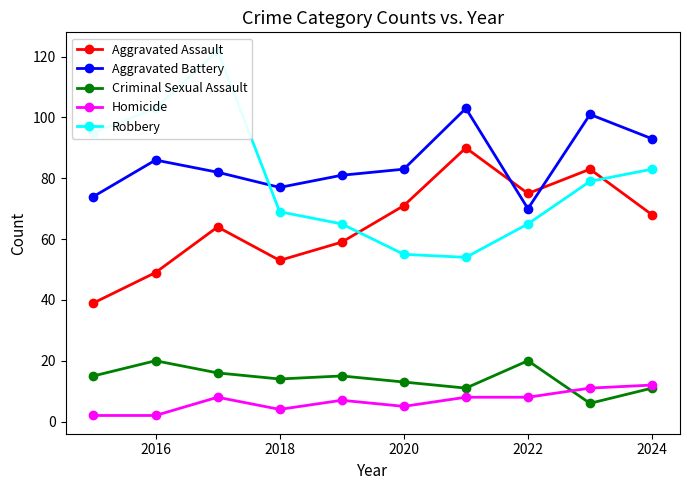

What is the maximum value for Aggravated Battery?

103